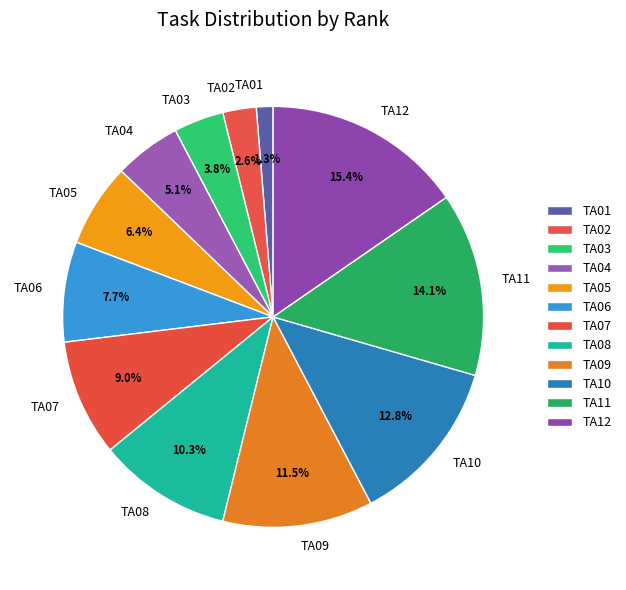

How many segments does this pie chart have?

12